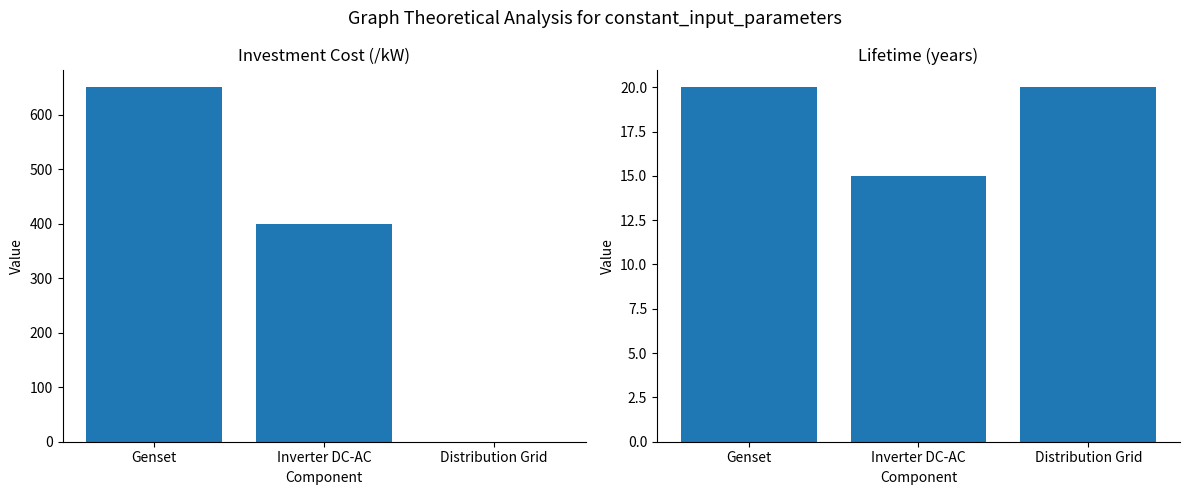

At how many categories does at least one series exceed 633?

1